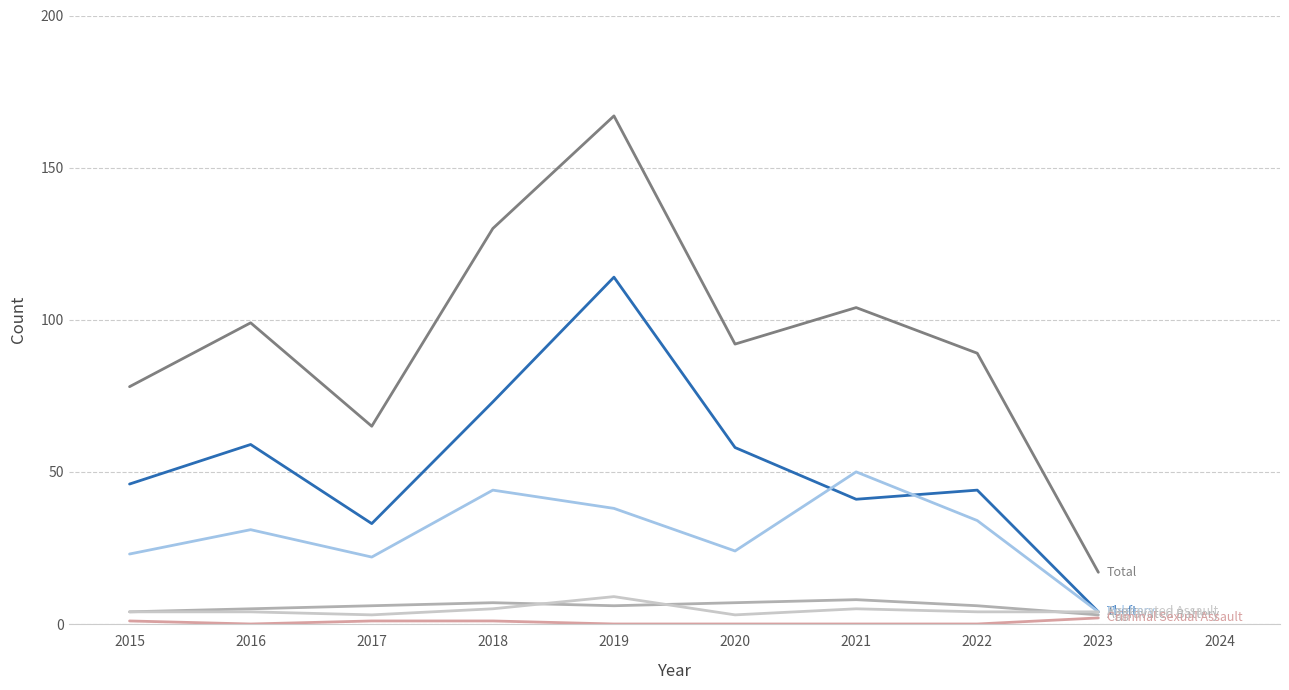

At which category is the sum across all series the highest?

2019